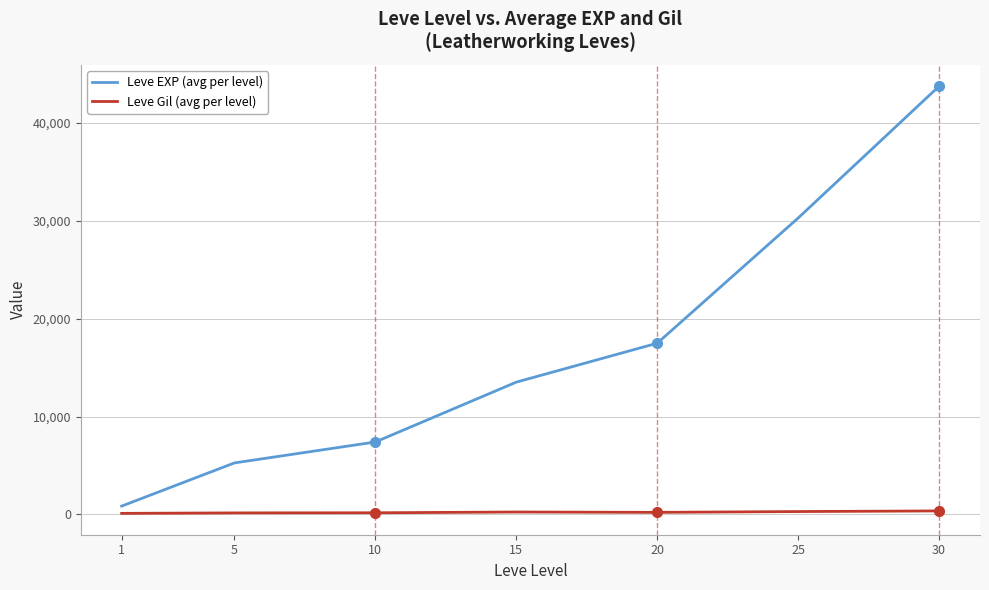

Which category has the highest value across all series?

30